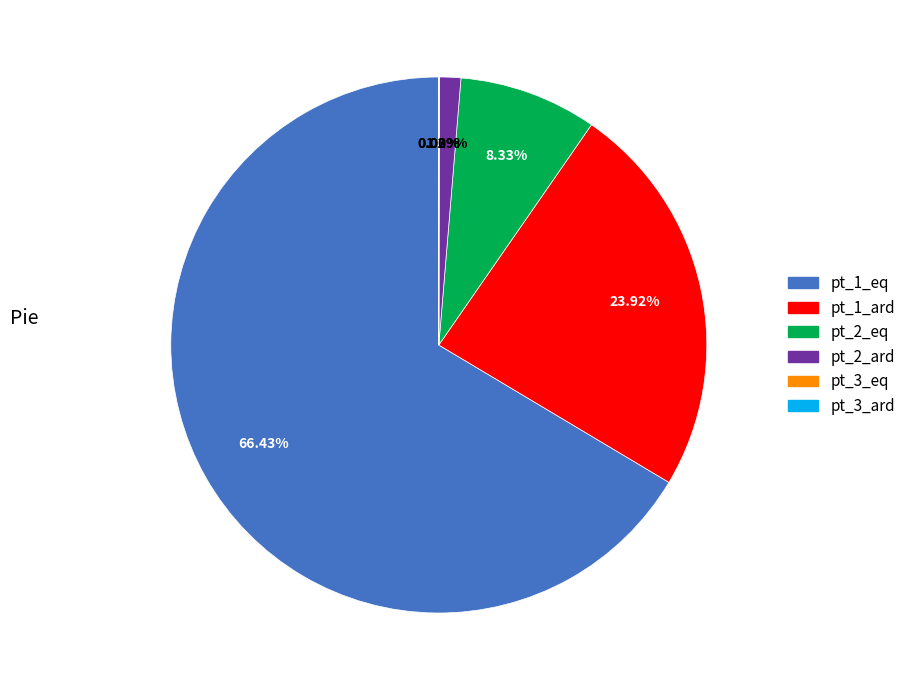

Does any single category account for the majority?

Yes